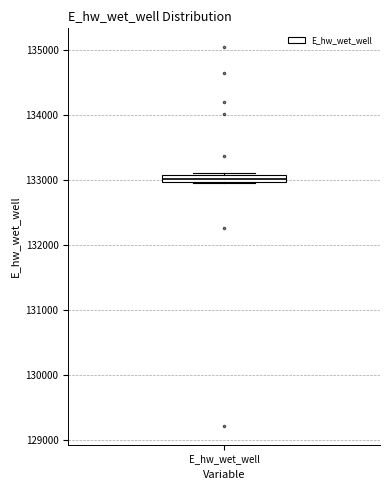

Where is the lower edge of the box for E_hw_wet_well on the y-axis? The values are not printed on the chart, so give them approximately, as read against the axis.

133000